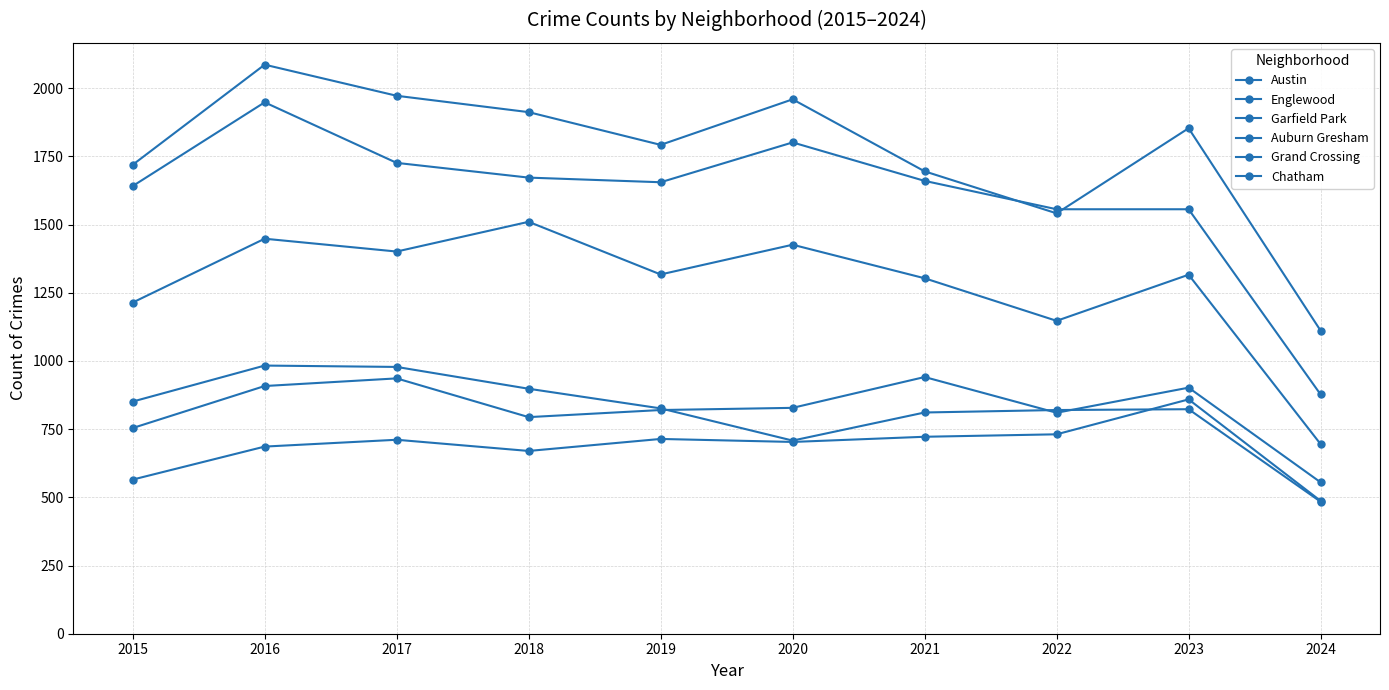

At which category is the sum across all series the highest?

2016